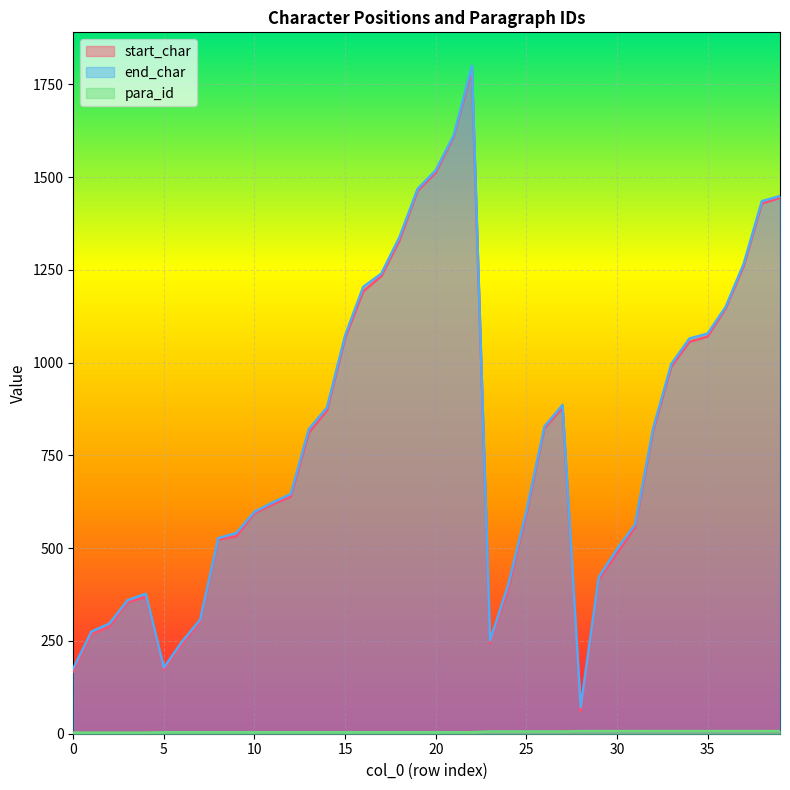

Count the para_id values in the range 4 to 7.

35